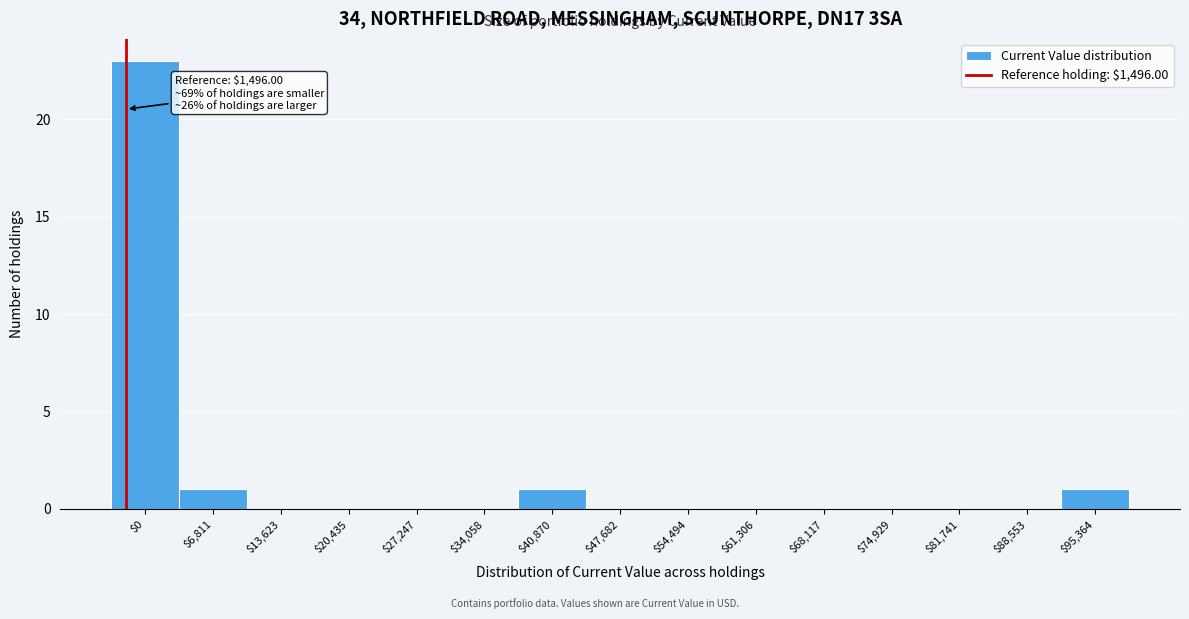

Which category has the highest value across all series?

$0